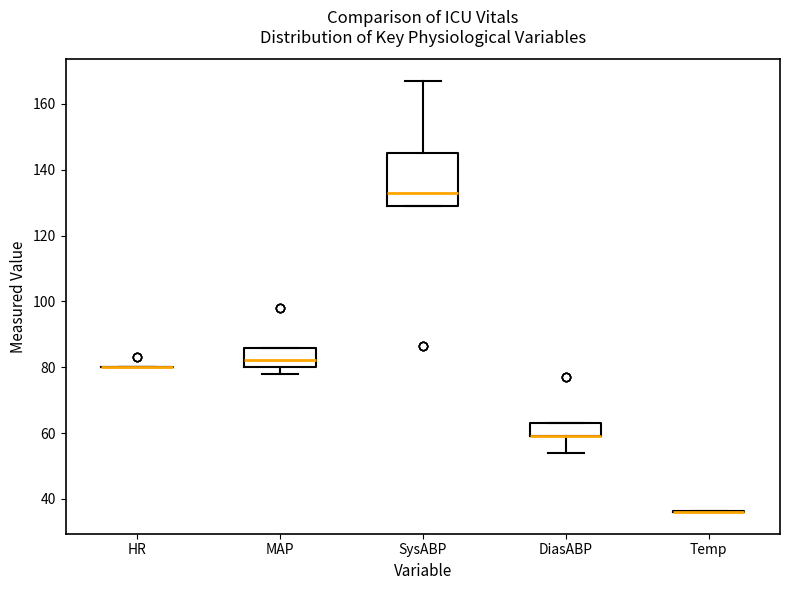

Which box is the tallest, from its lower edge to its upper edge?

SysABP